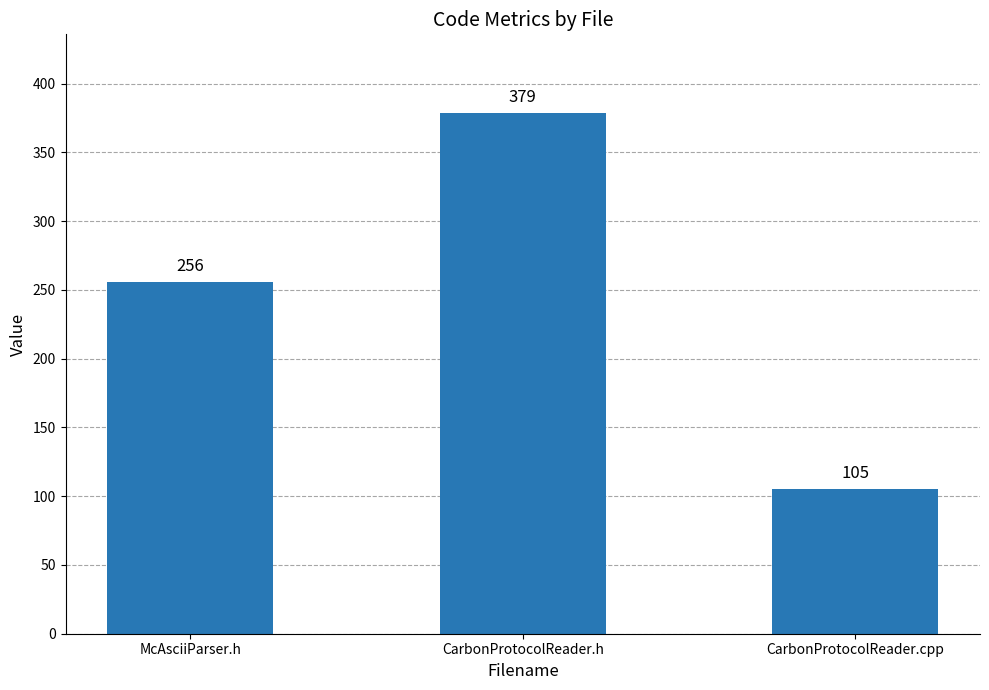

Reading right to left, transcribe all the data shown in this chart.

105	379	256